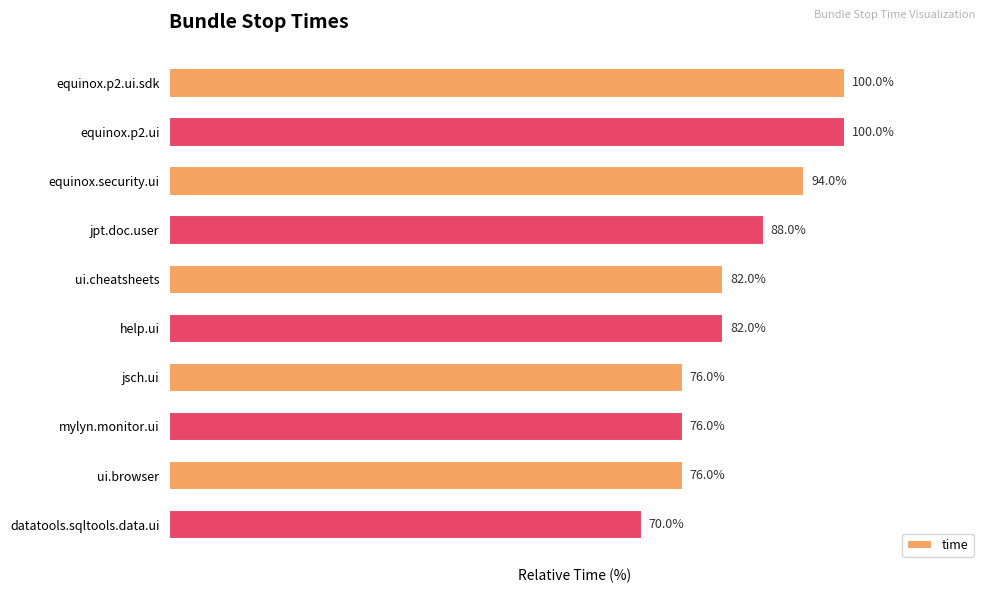

Does the chart contain any negative values?

No